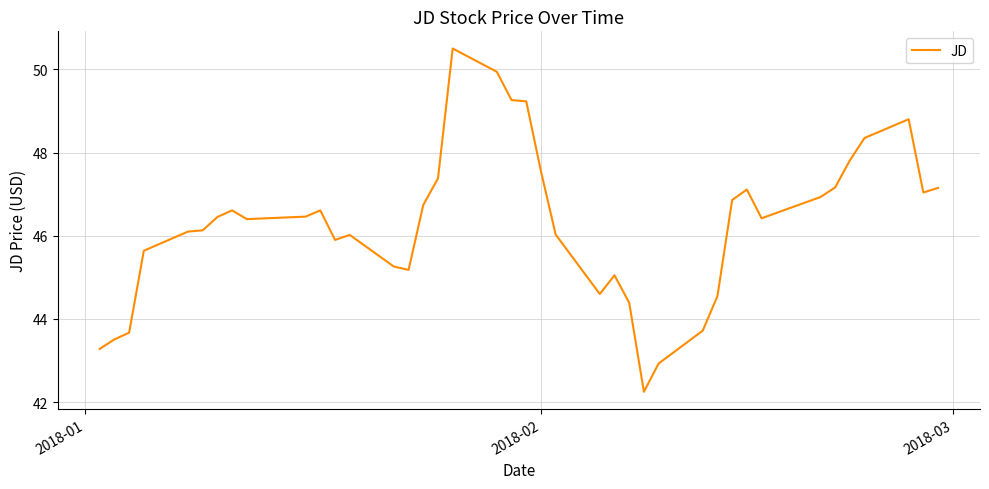

How many lines are shown in the chart?

1